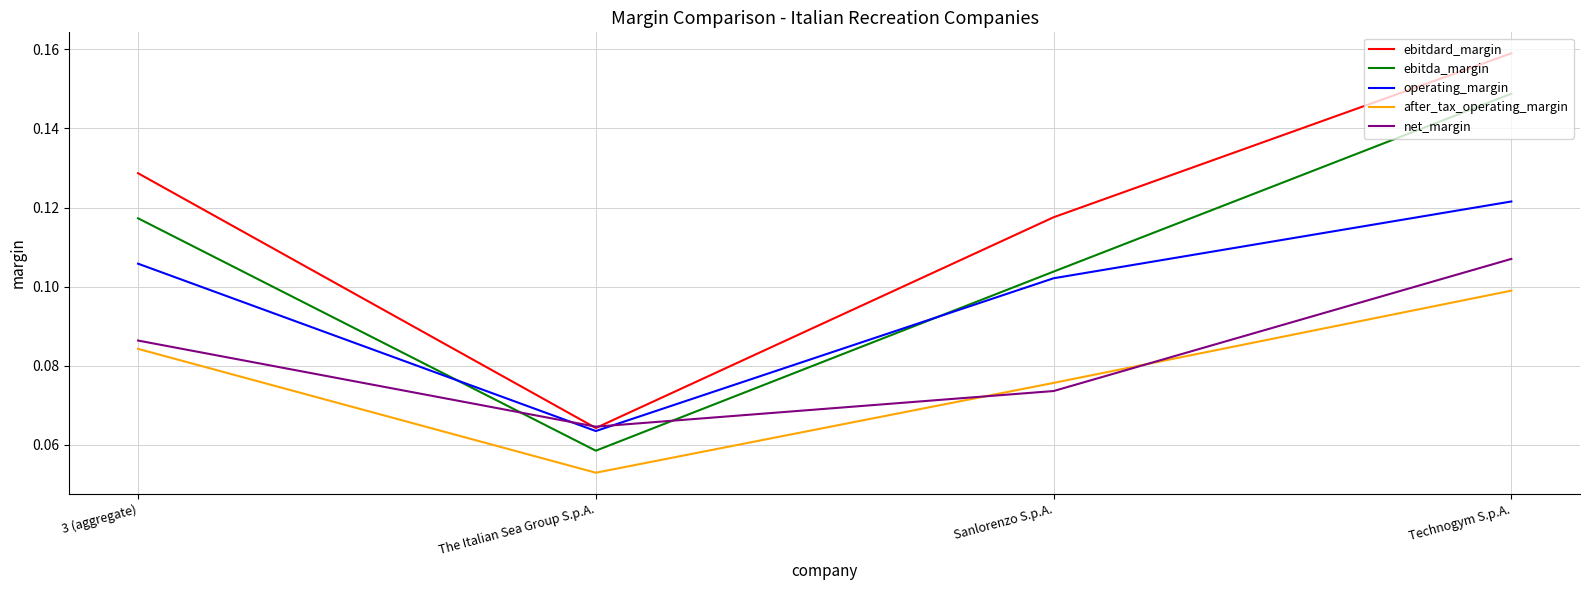

Which series has the largest total across all categories?

ebitdard_margin